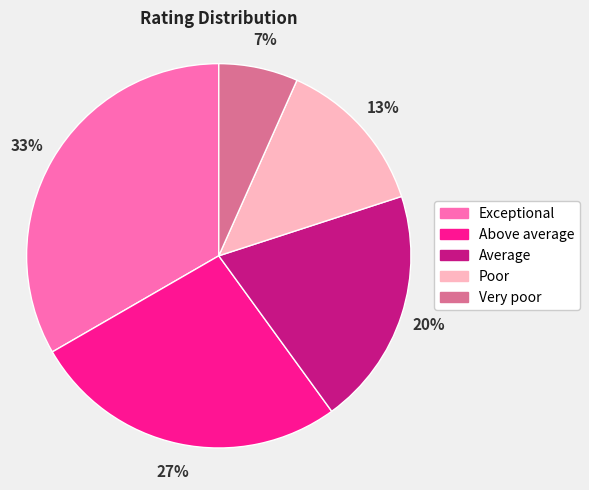

Is it true that Average is 10% of the pie?

False